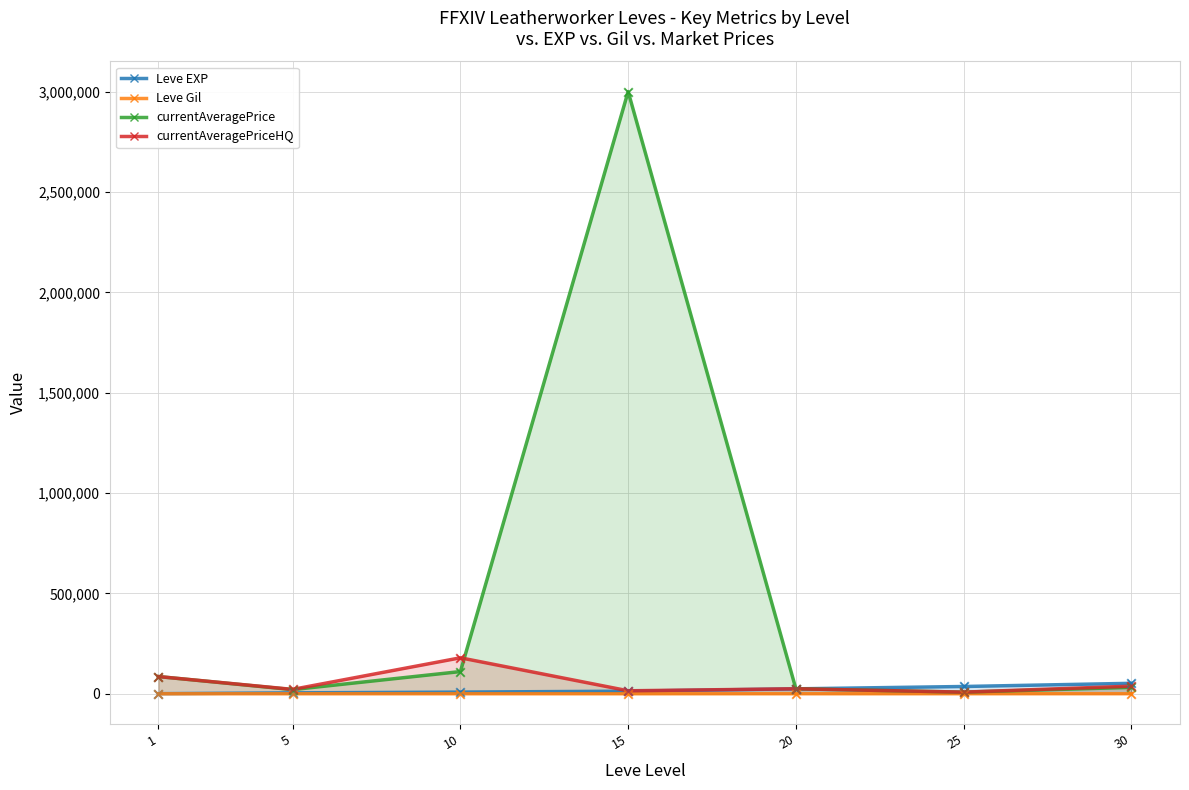

Which series has the widest spread of Y values?

currentAveragePrice